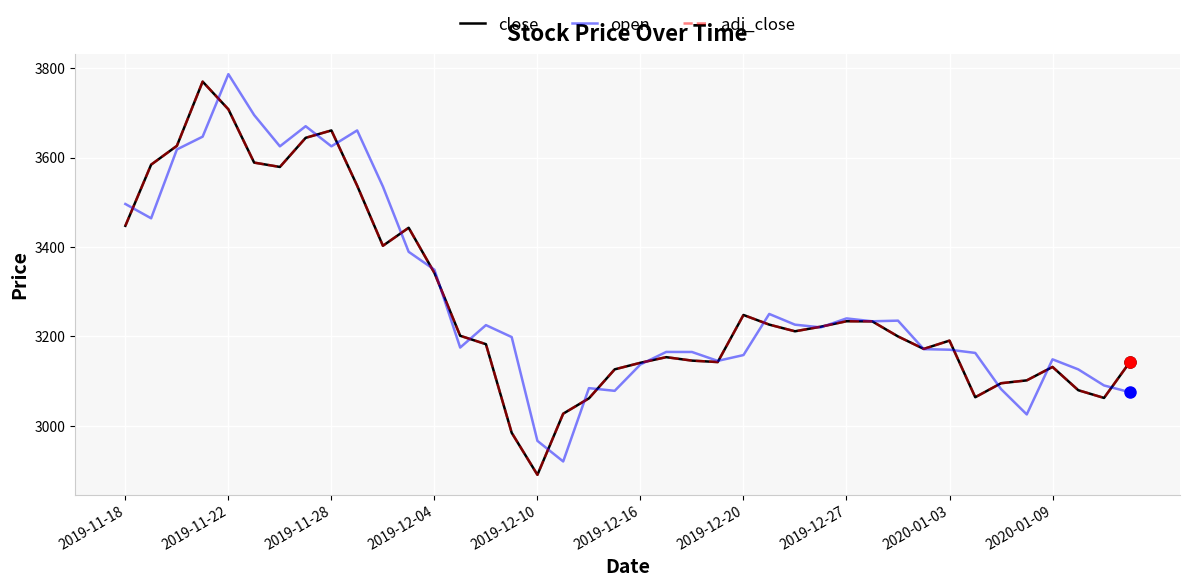

Does the chart display data point markers on the line(s)?

No